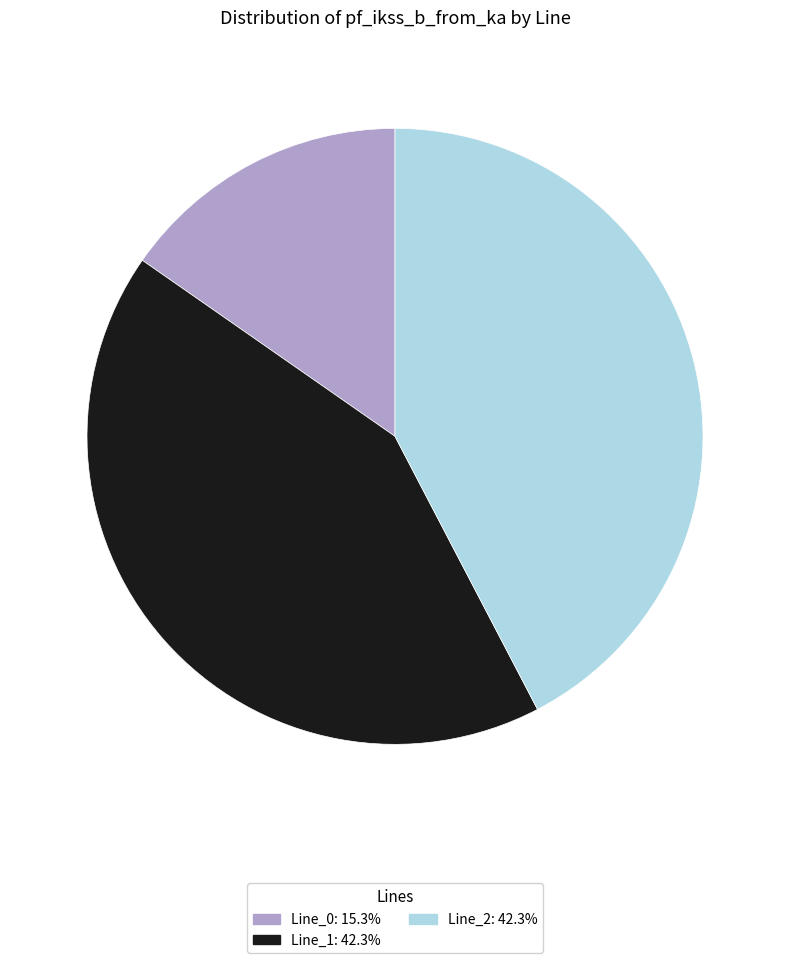

How many slices are in this pie chart?

3